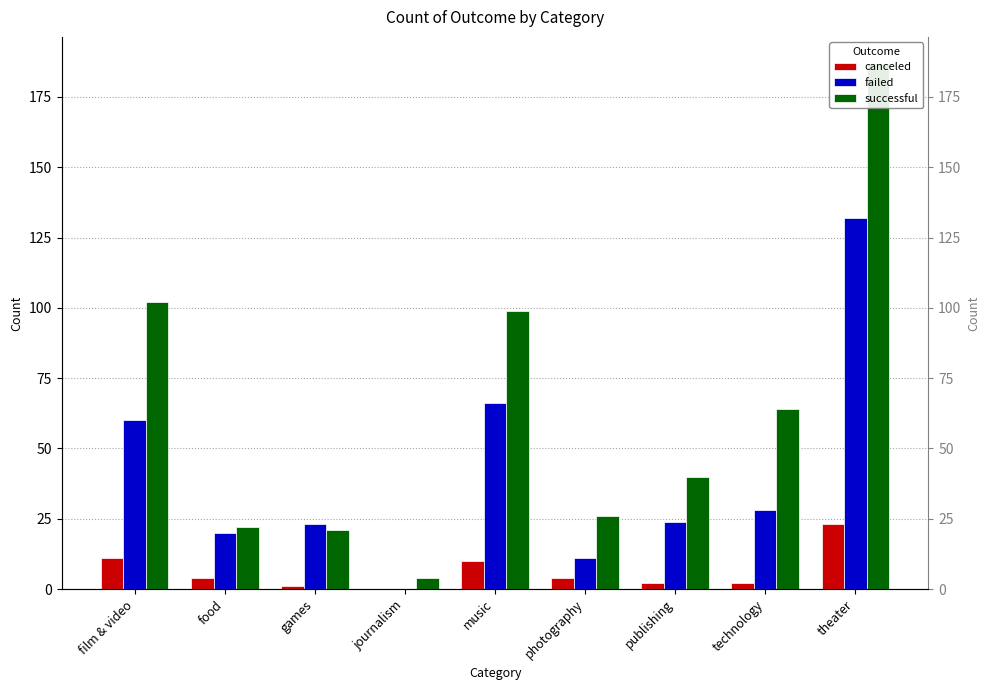

Where is canceled nearest to the value 11?

film & video